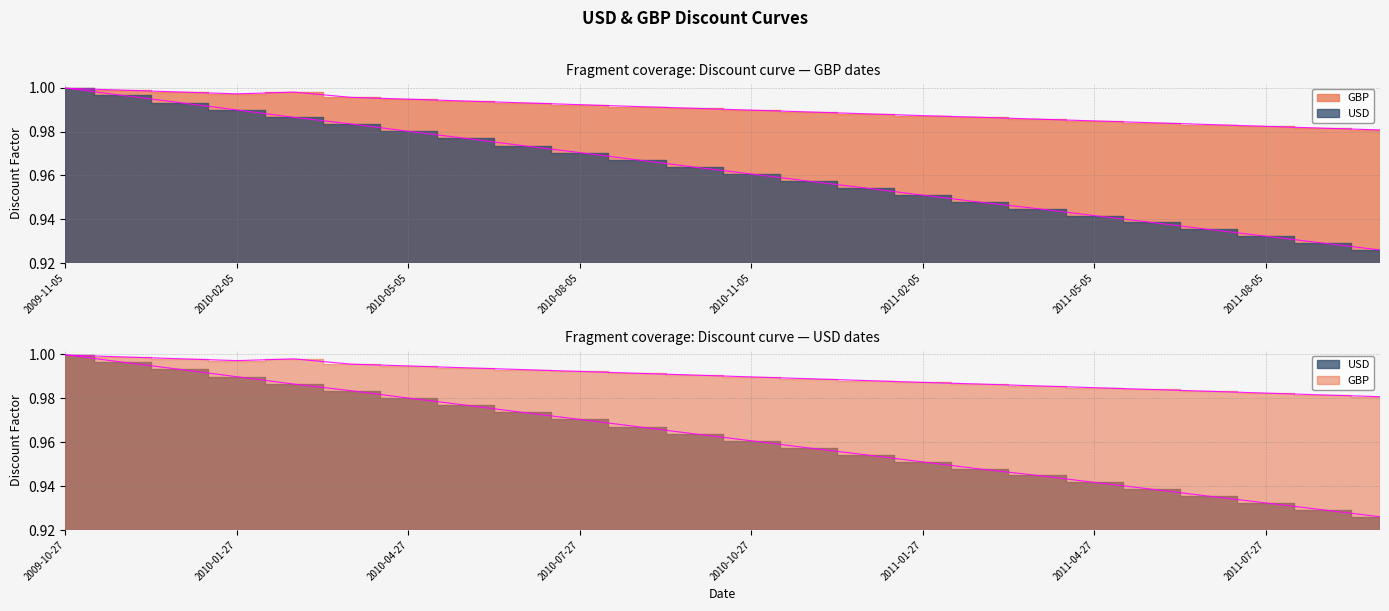

Between 2011-07-05 and 2010-01-05, which is larger?

2010-01-05